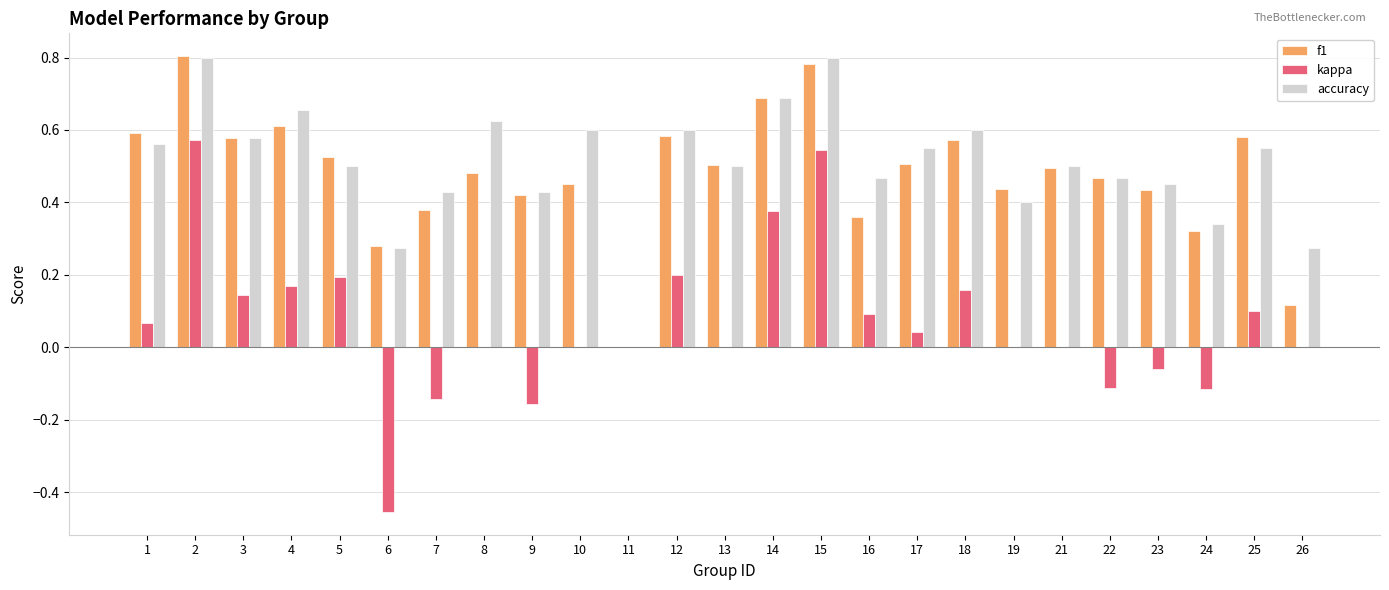

What are all the series names shown in the legend?

f1, kappa, accuracy